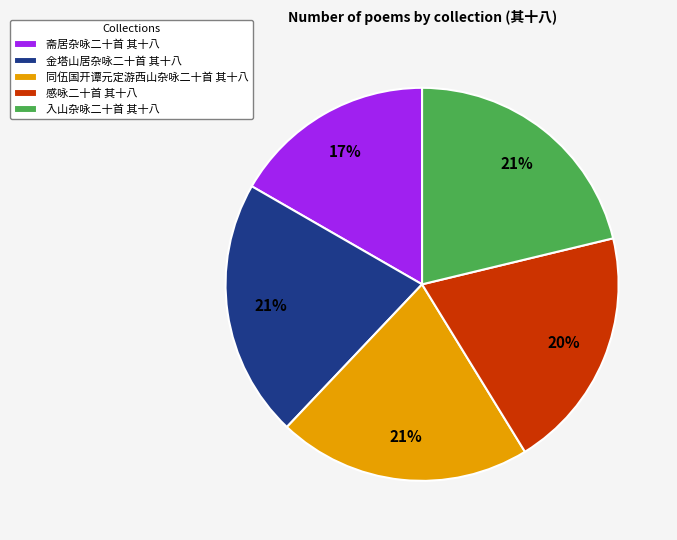

Approximately how many times larger is the value at 斋居杂咏二十首 其十八 compared to 感咏二十首 其十八?

0.8